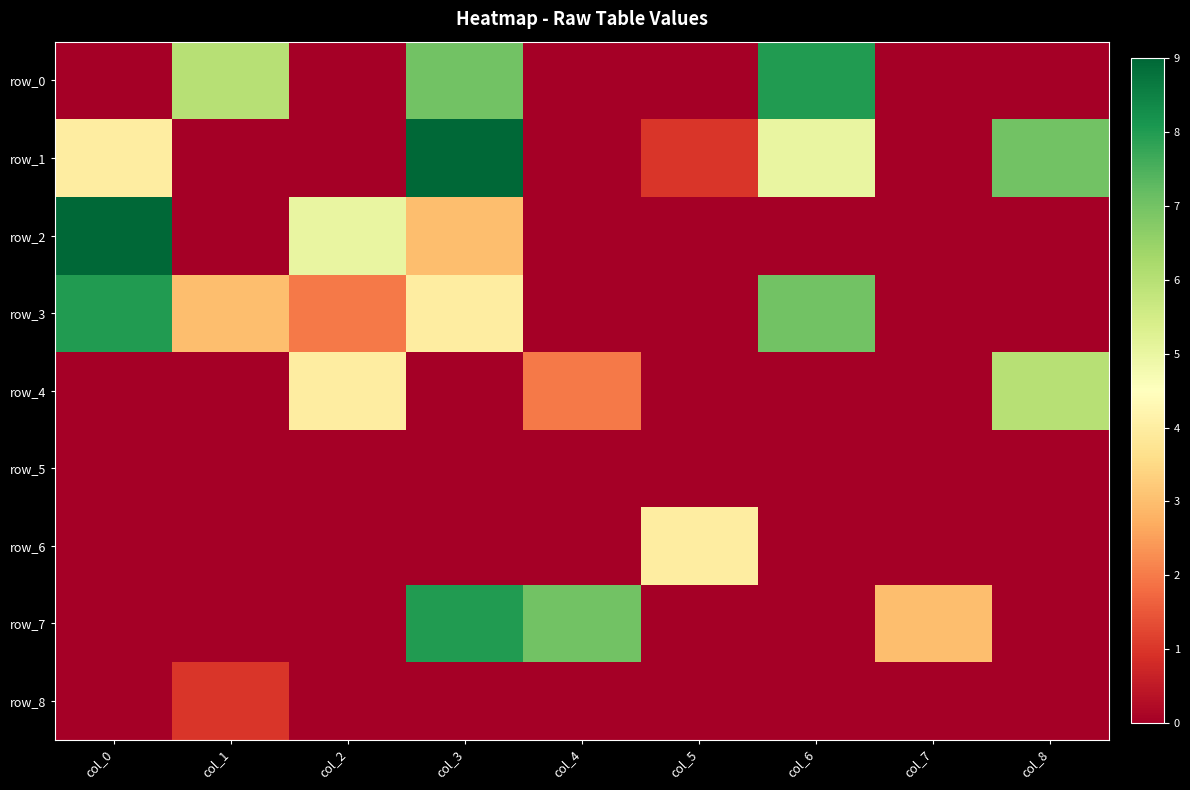

Which category has the lowest value across all series?

col_0